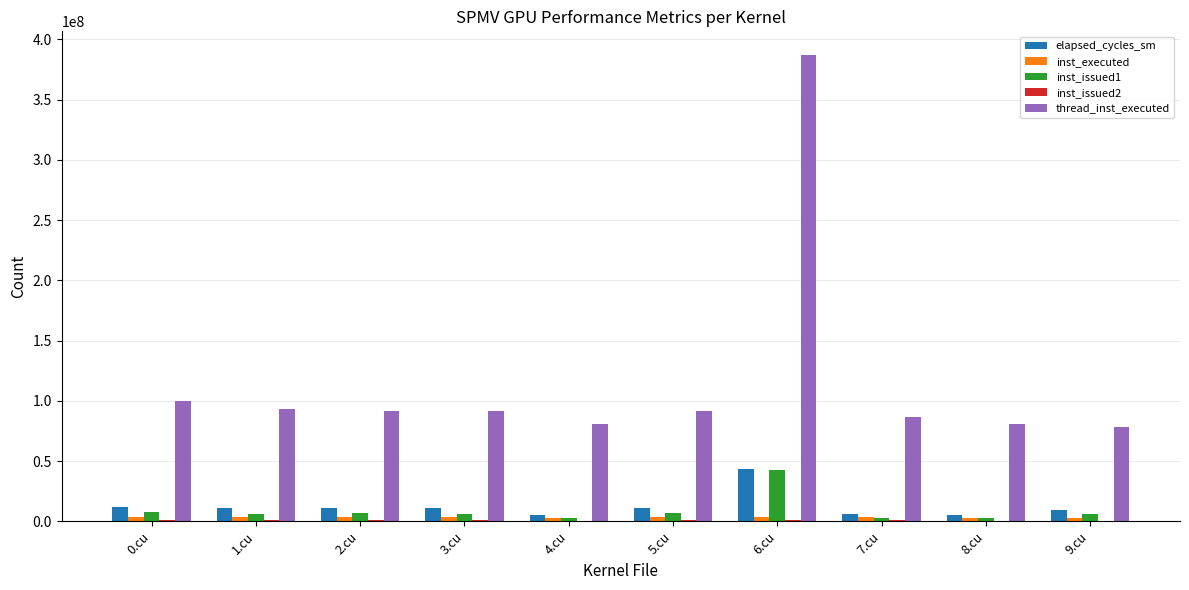

Which category has the highest value in the inst_issued1 series?

6.cu